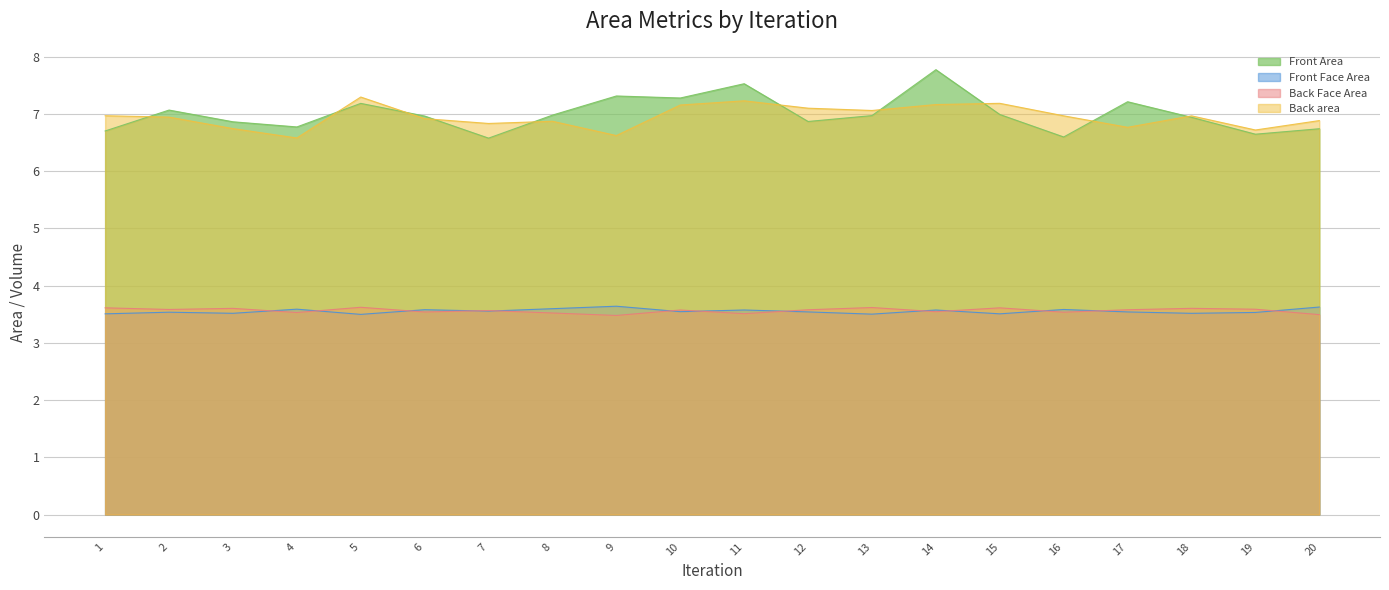

At which category does the chart reach its peak across all series?

14